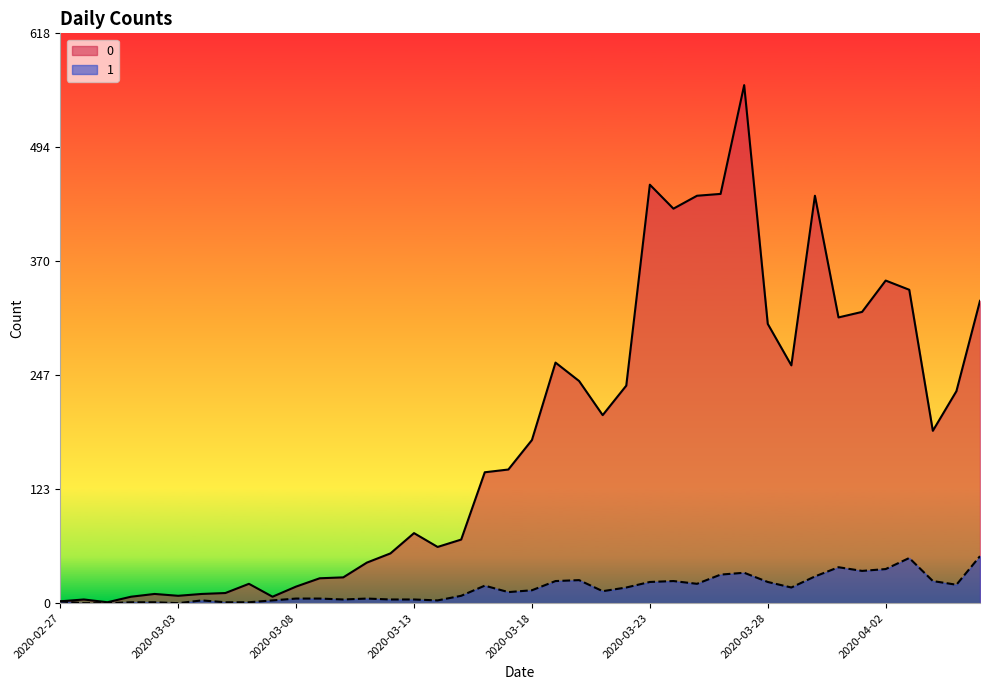

Reading left to right, list all the values displayed in this chart.

0: 2	4	1	7	10	8	10	11	21	7	18	27	28	44	54	76	61	69	142	145	177	261	241	204	236	454	428	442	444	562	303	258	442	310	316	350	340	187	230	328
1: 2	0	0	1	1	0	3	1	1	3	5	5	4	5	4	4	3	8	19	12	14	24	25	13	17	23	24	21	31	33	23	17	29	39	35	37	49	24	20	51